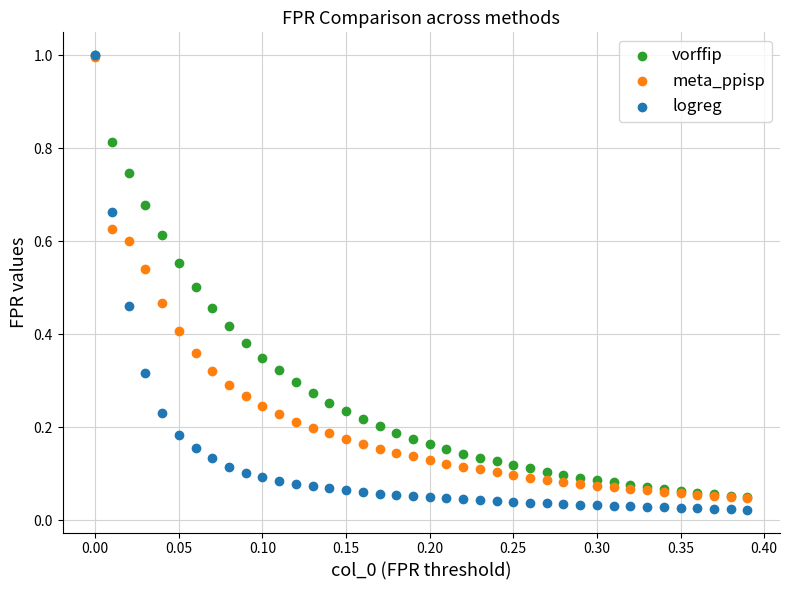

What are all the series names shown in the legend?

vorffip, meta_ppisp, logreg